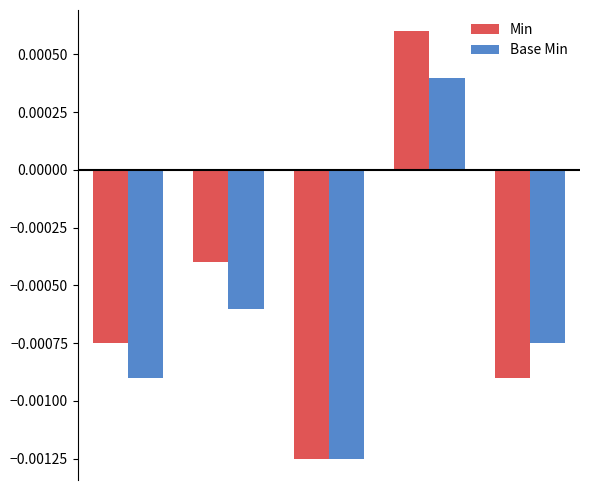

Which series has the widest spread of values?

Min